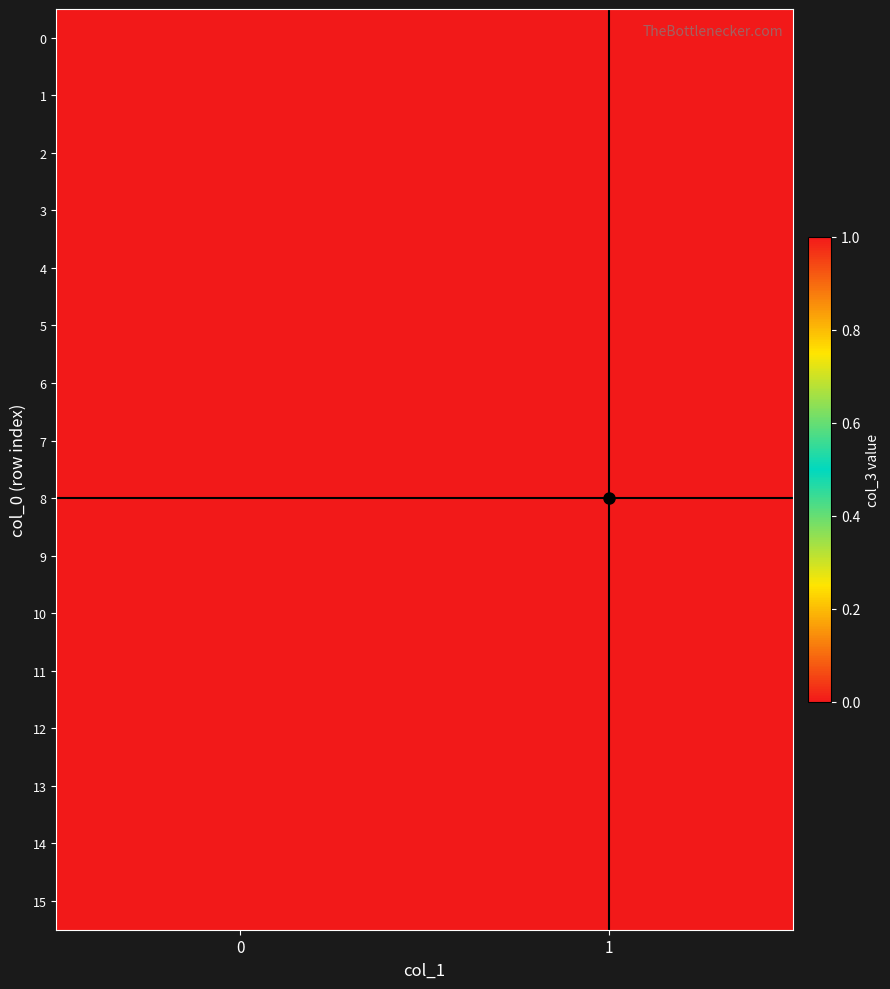

At how many categories does at least one series exceed 0?

2